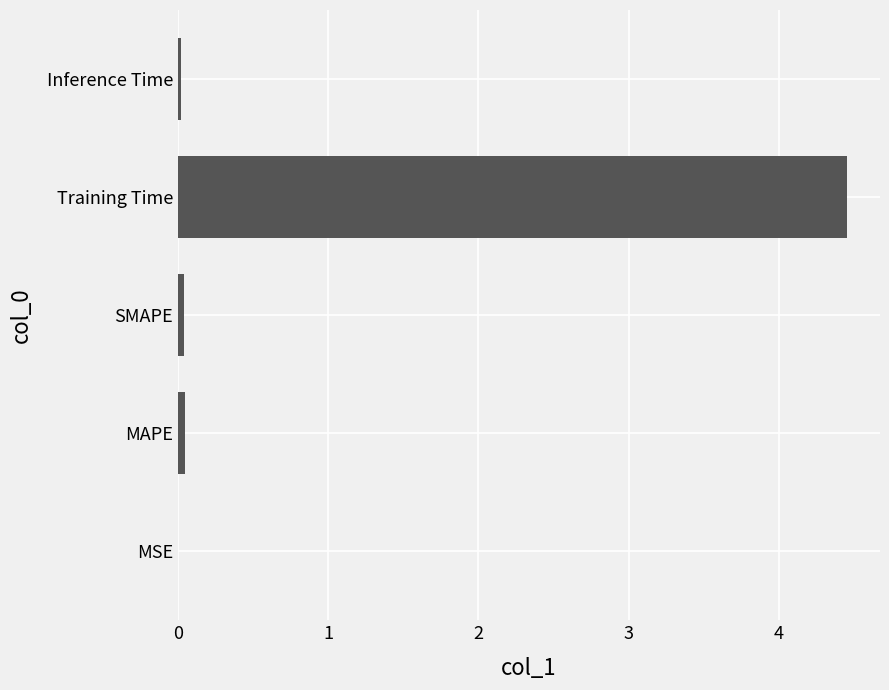

How many distinct data groups are displayed?

1